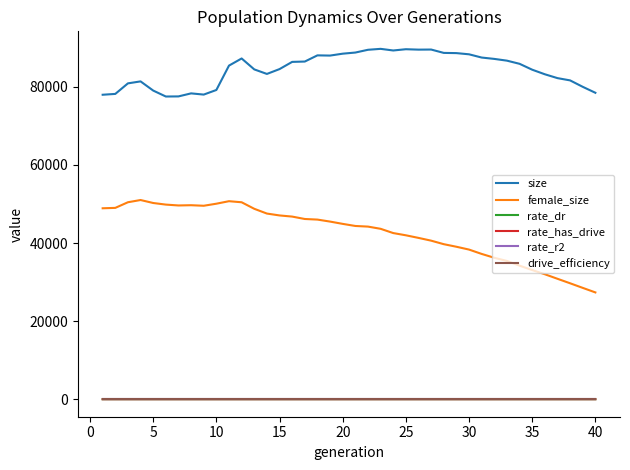

What is the maximum value shown in the chart?

89755.0